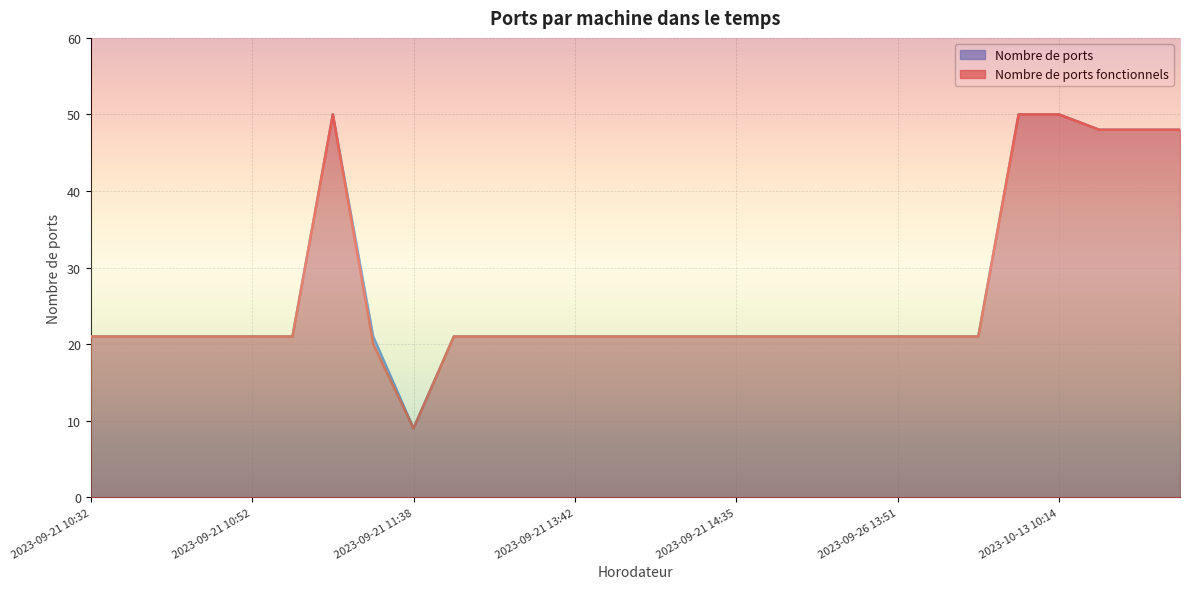

In Nombre de ports fonctionnels, how many points are lower than both neighbors (excluding endpoints)?

1